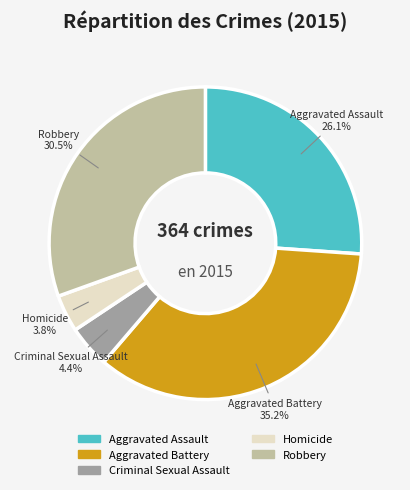

The Robbery slice represents 37% of the pie. True or false?

False